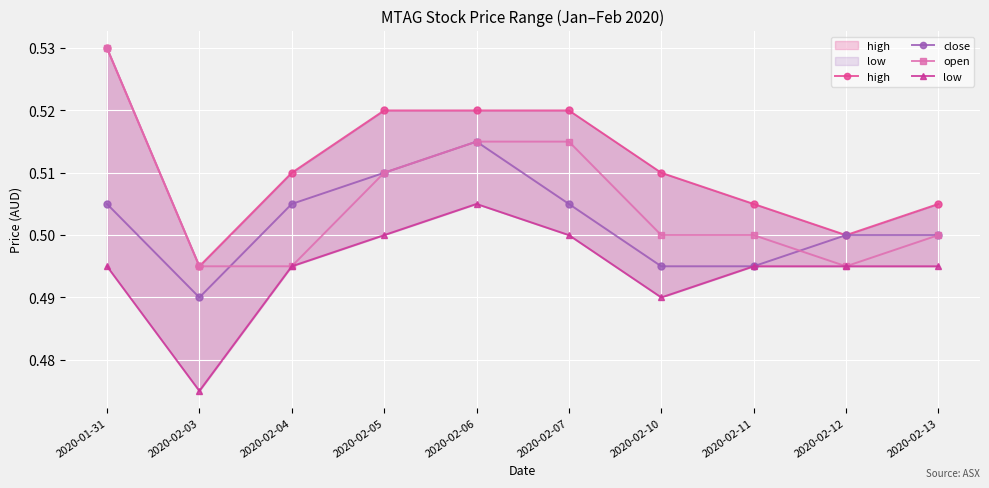

Rank the categories by high value from highest to lowest.

2020-01-31, 2020-02-05, 2020-02-06, 2020-02-07, 2020-02-04, 2020-02-10, 2020-02-11, 2020-02-13, 2020-02-12, 2020-02-03